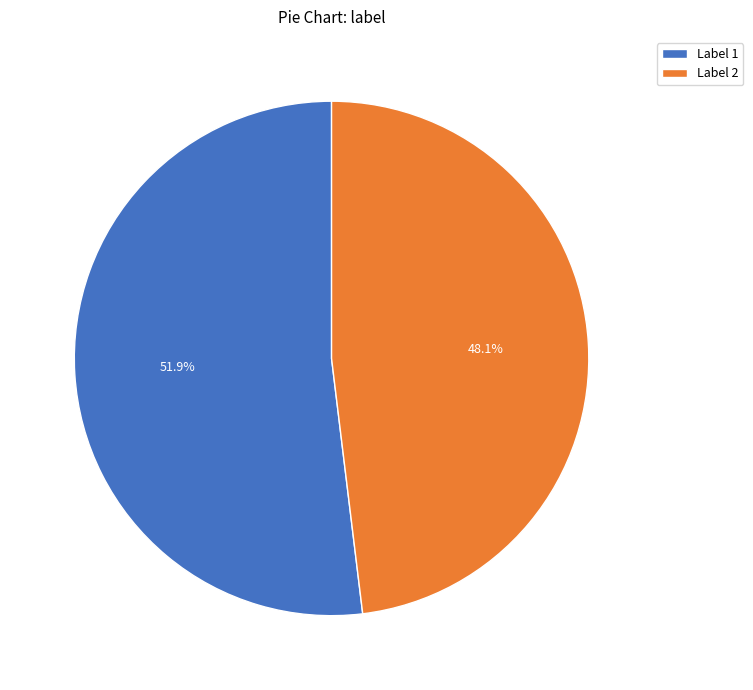

Which has a higher value, Label 1 or Label 2?

Label 1